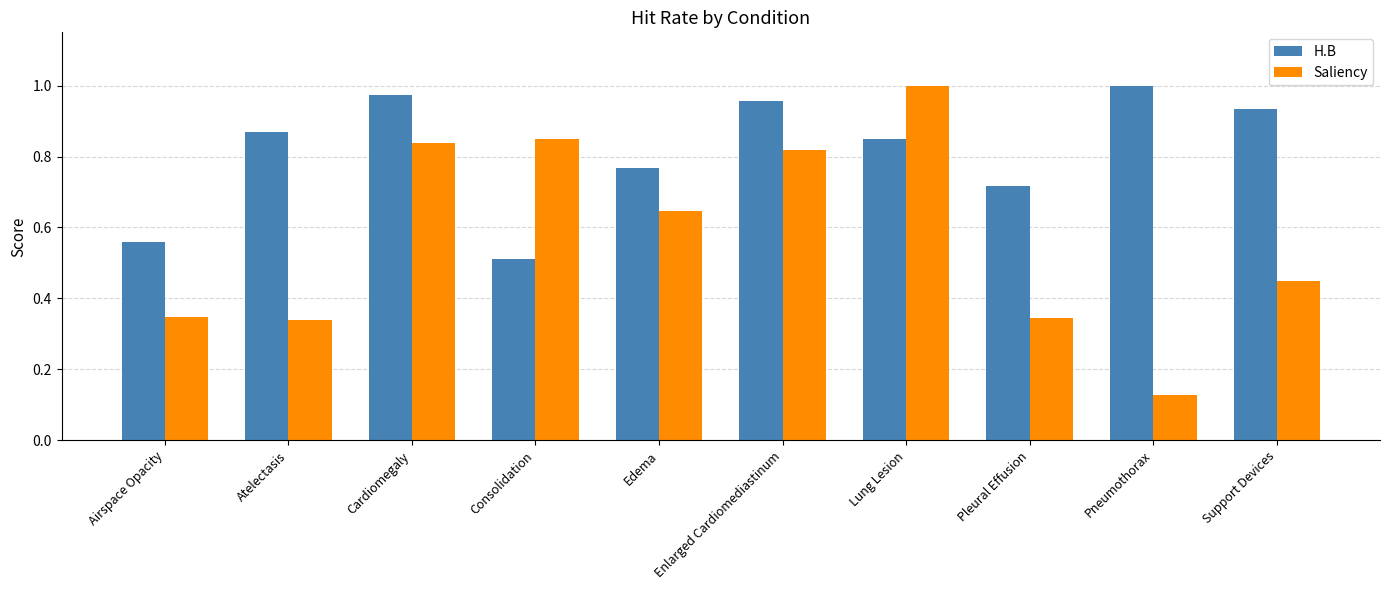

True or false: Saliency has a value of 1.0 at Lung Lesion.

True